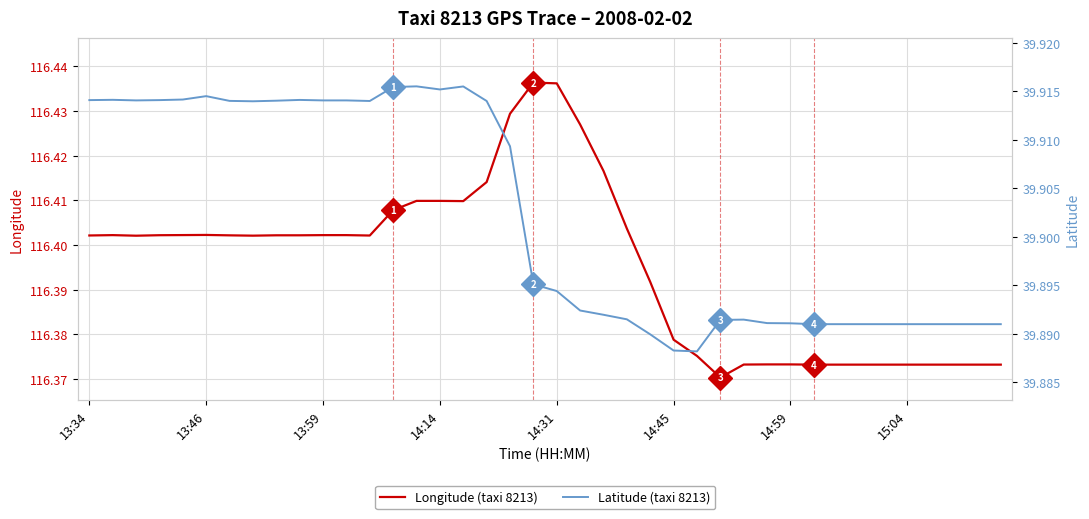

At how many categories does at least one series exceed 58?

40